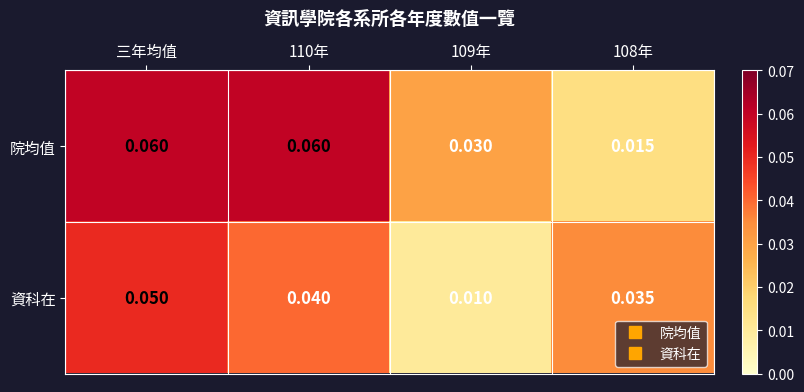

Which series has the widest spread of values?

院均值